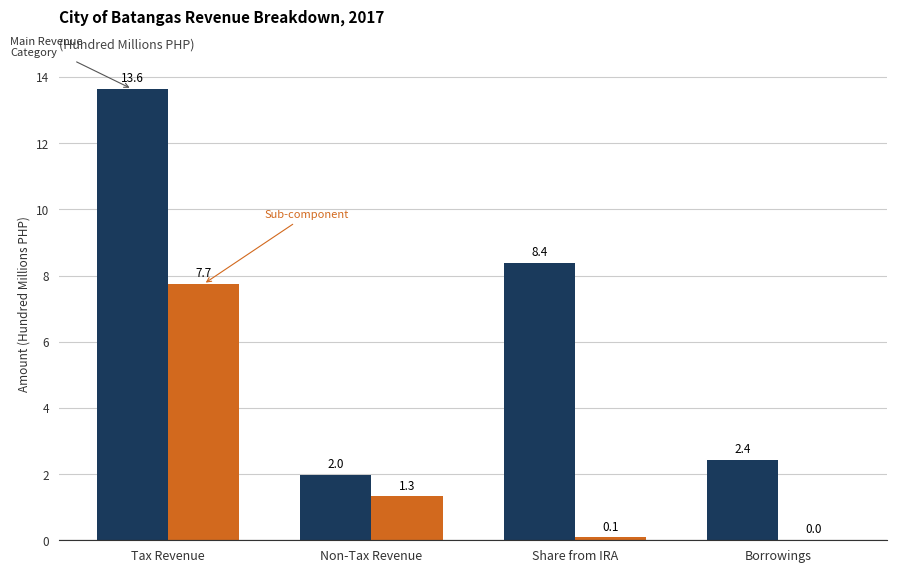

Count the number of data series in this chart.

2